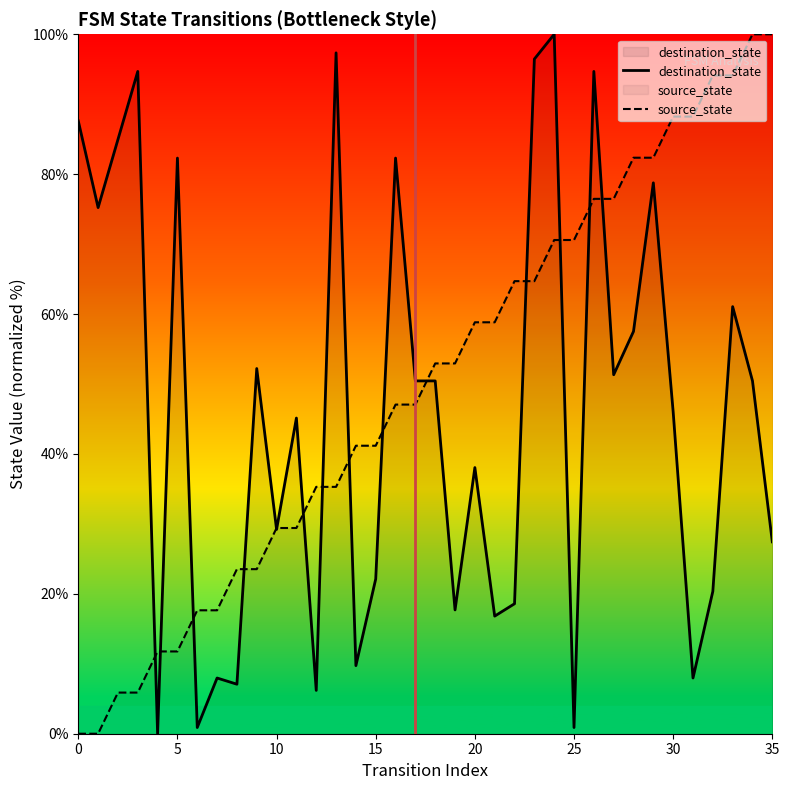

What is the difference between the highest and lowest values at 13?

62.1